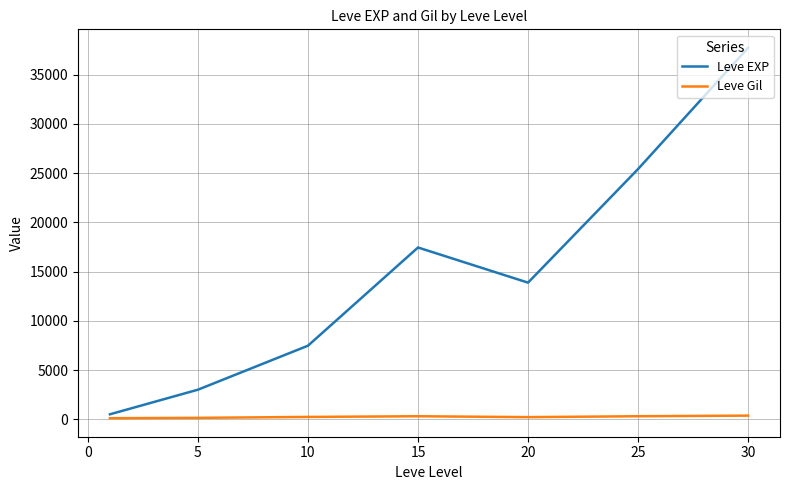

What is the difference between the maximum and second lowest values in the Leve Gil series?

225.9